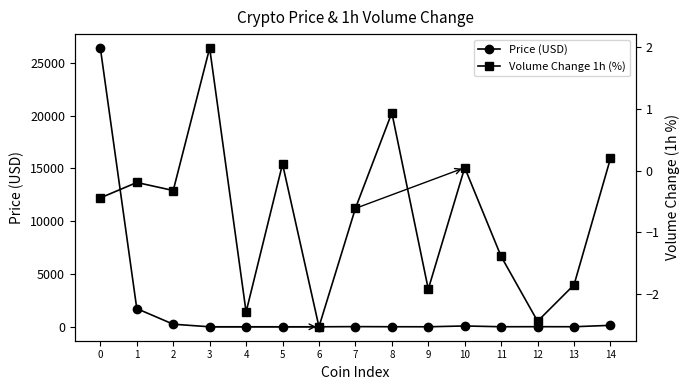

What is the approximate value of Volume Change 1h (%) at 13?

-1.9